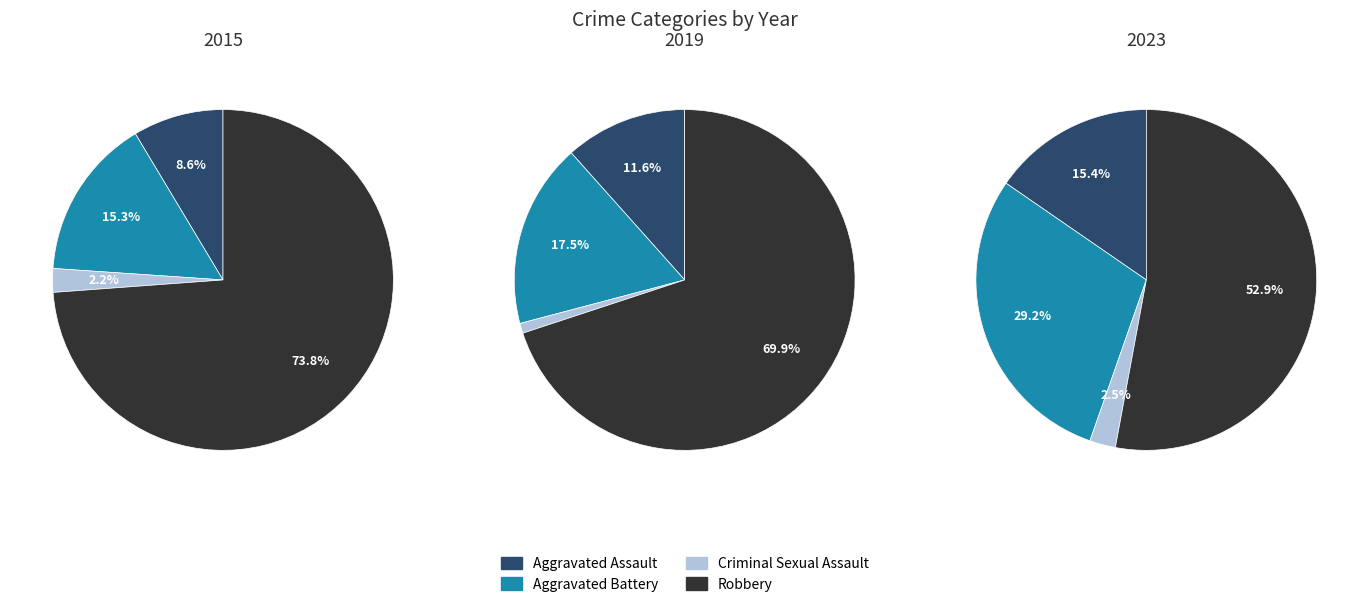

The Robbery slice represents 74% of the pie. True or false?

True